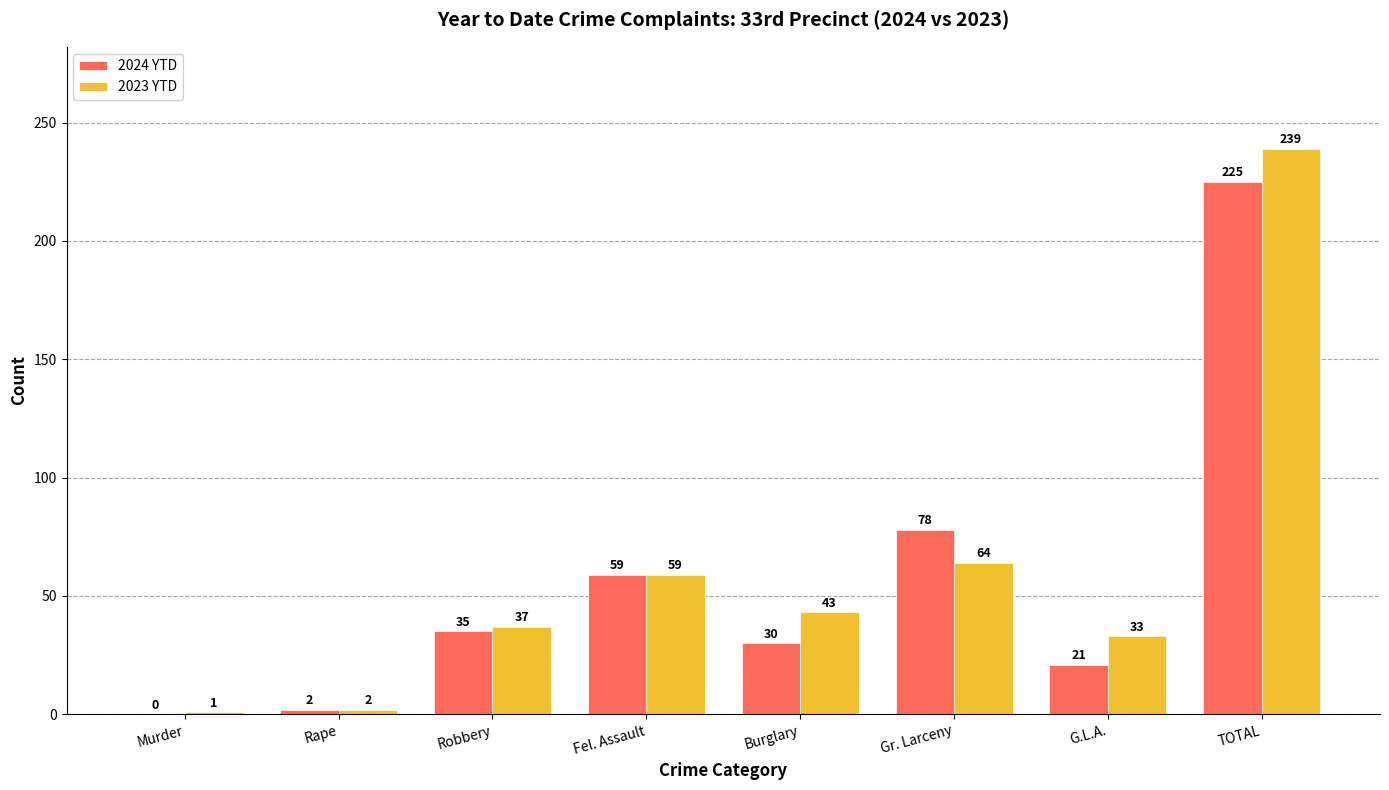

Reading right to left, transcribe all the data shown in this chart.

2024 YTD: 225	21	78	30	59	35	2	0
2023 YTD: 239	33	64	43	59	37	2	1